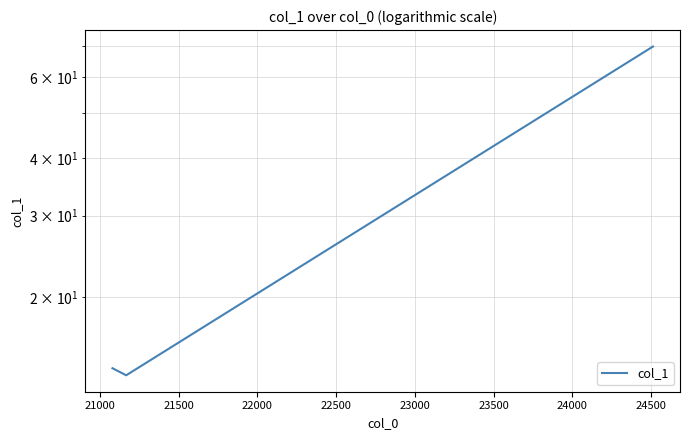

The chart shows a value of 33.0 at 21500. True or false?

False